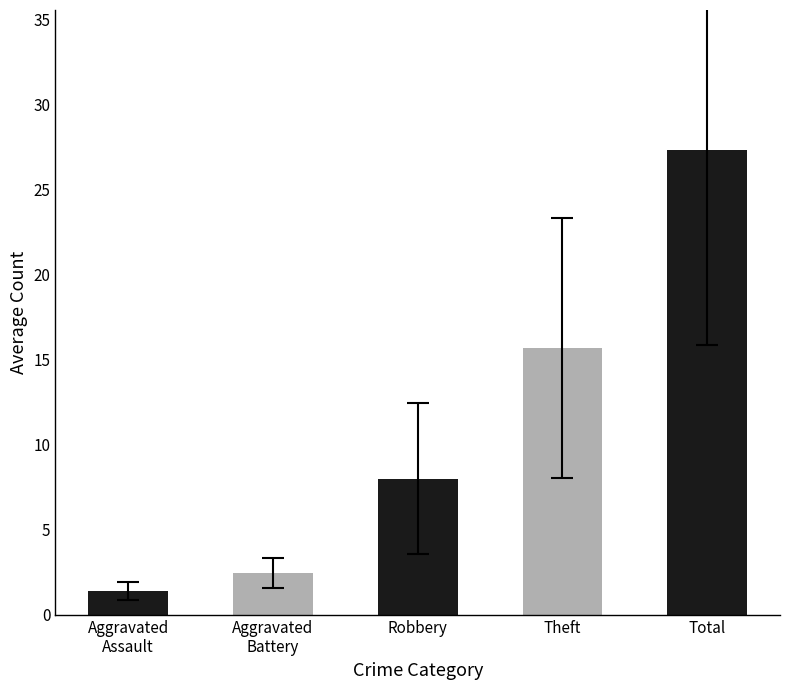

Which series has the largest range (max minus min)?

Total